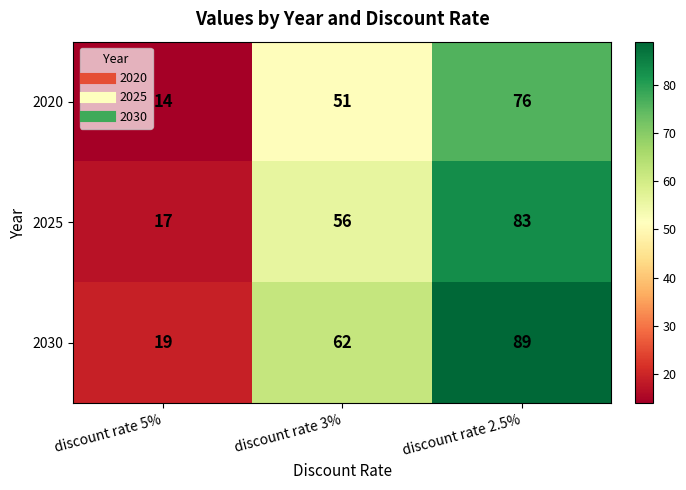

Rank the series by their maximum value, from highest to lowest.

2030, 2025, 2020